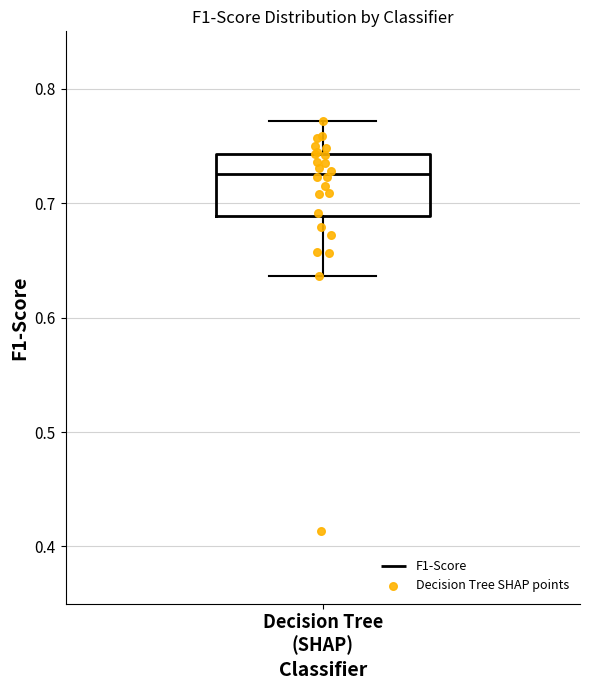

Where does the lower whisker of the box for Decision Tree (SHAP) end on the y-axis? The values are not printed on the chart, so give them approximately, as read against the axis.

0.64